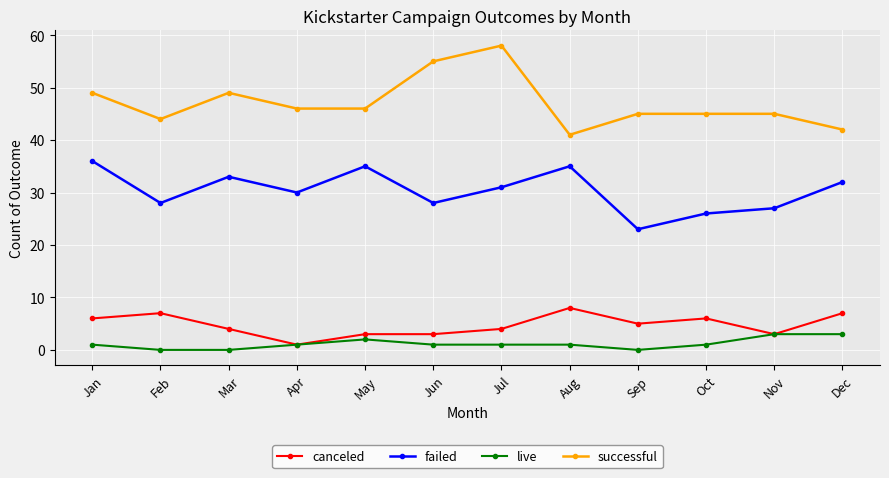

Reading right to left, what are all the values shown in this chart?

canceled: 7	3	6	5	8	4	3	3	1	4	7	6
failed: 32	27	26	23	35	31	28	35	30	33	28	36
live: 3	3	1	0	1	1	1	2	1	0	0	1
successful: 42	45	45	45	41	58	55	46	46	49	44	49